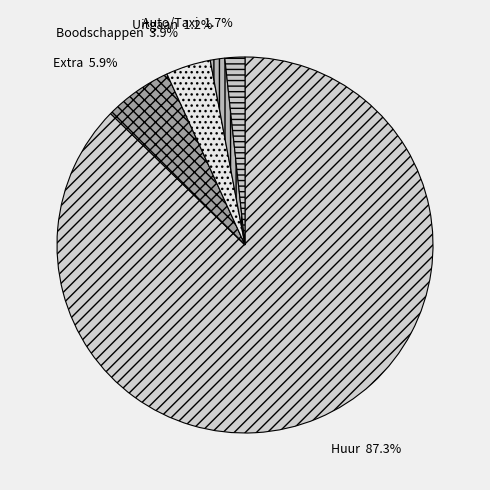

How many slices are in this pie chart?

5